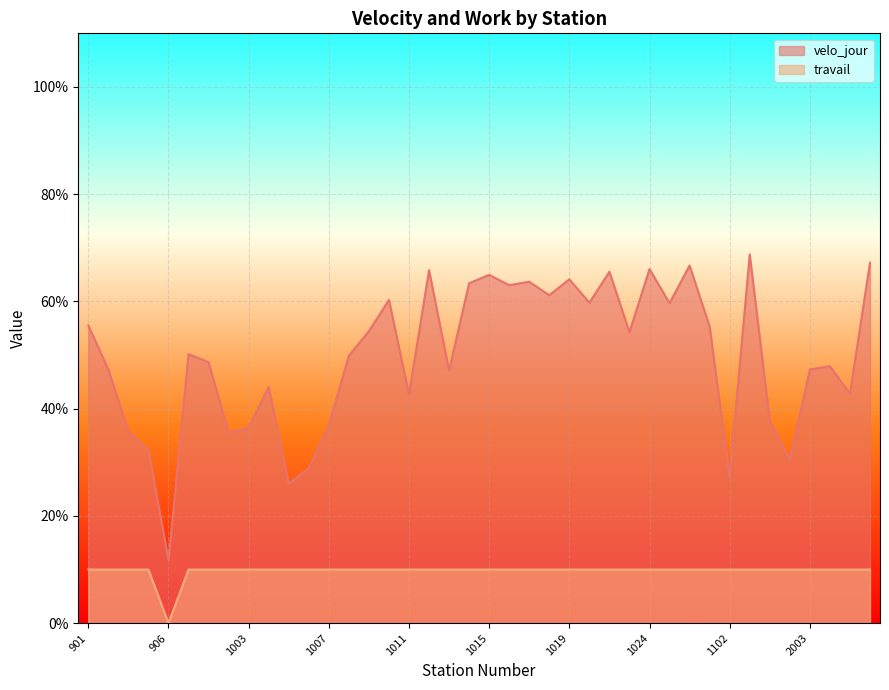

What are all the series names shown in the legend?

velo_jour, travail